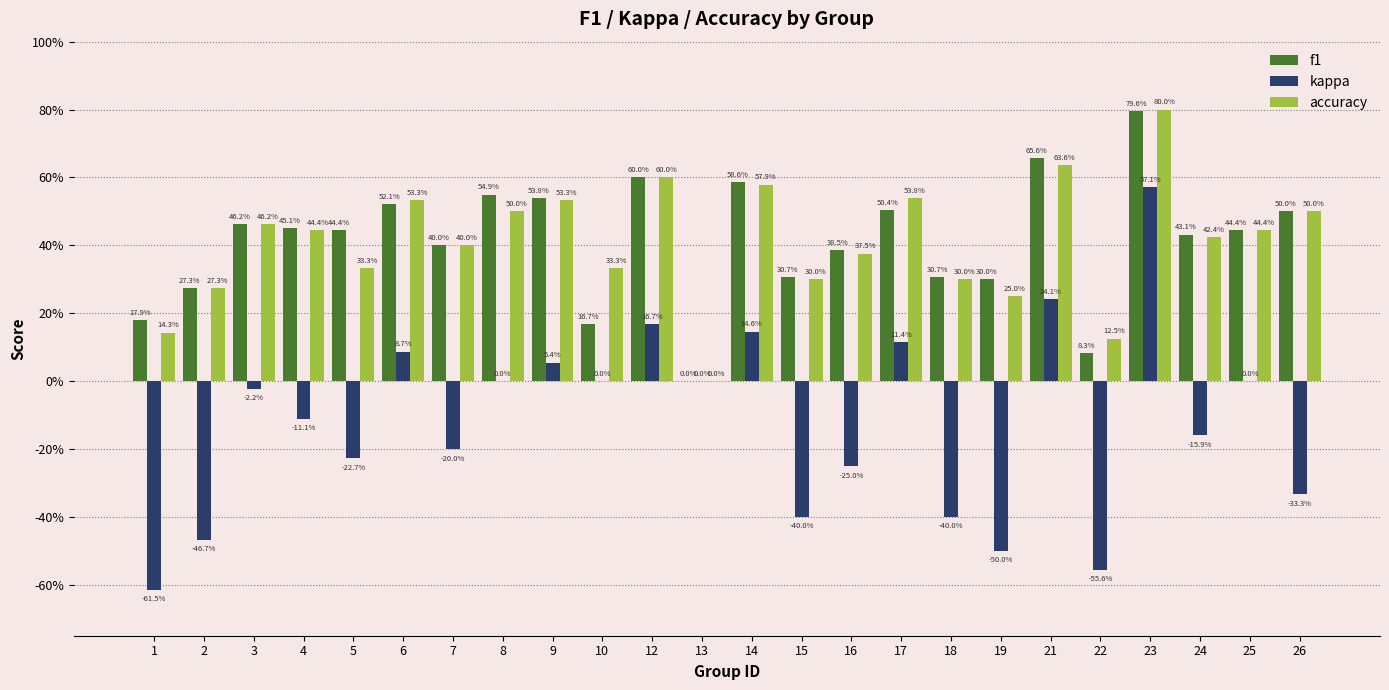

What is the lowest value of the kappa series?

-0.6